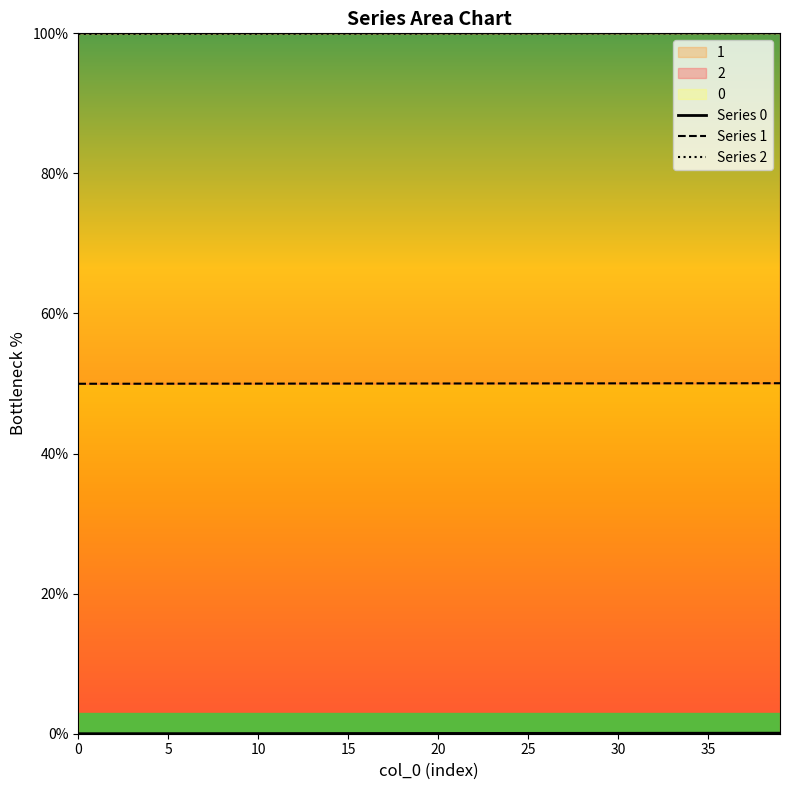

True or false: Series 0 and Series 1 cross at least once.

False